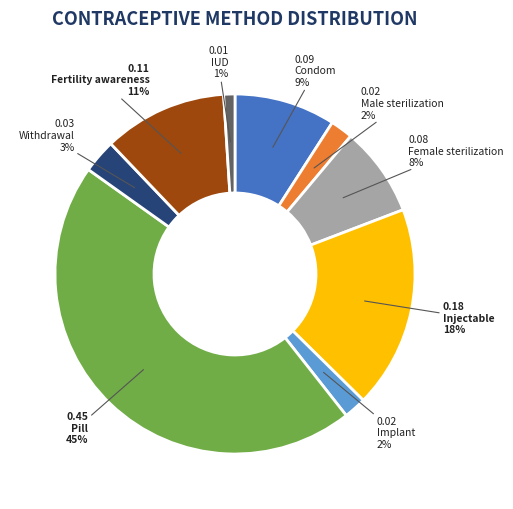

How many slices are in this pie chart?

9